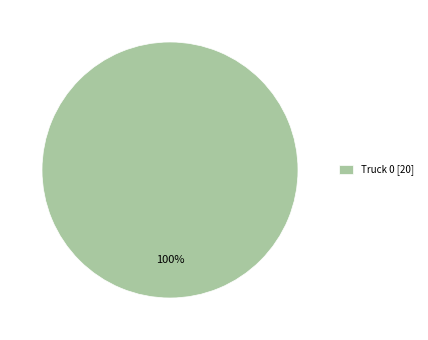

Rank the categories by value from lowest to highest.

Truck 0 [20]